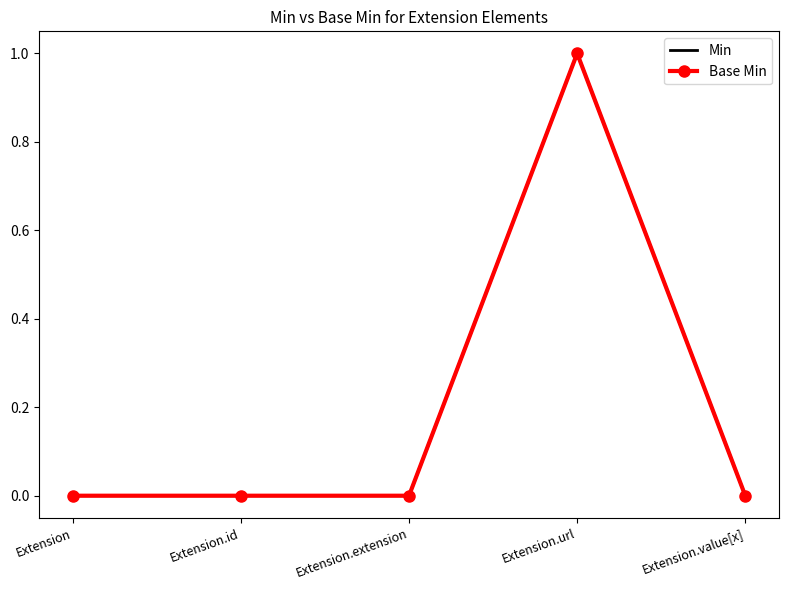

What position from the right is Extension.extension?

3